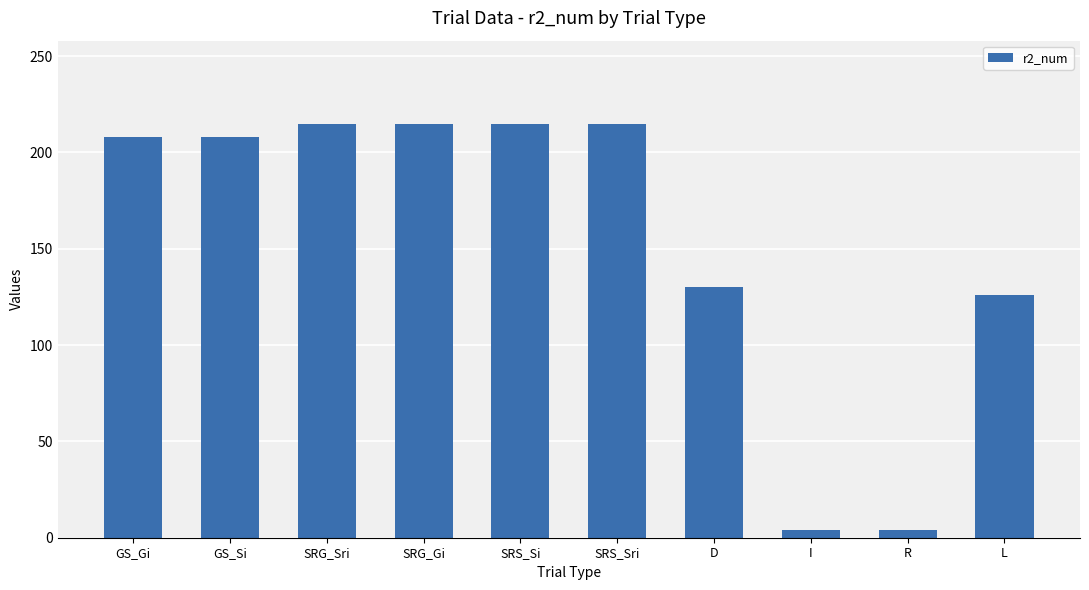

The chart shows a value of 71 at L. True or false?

False